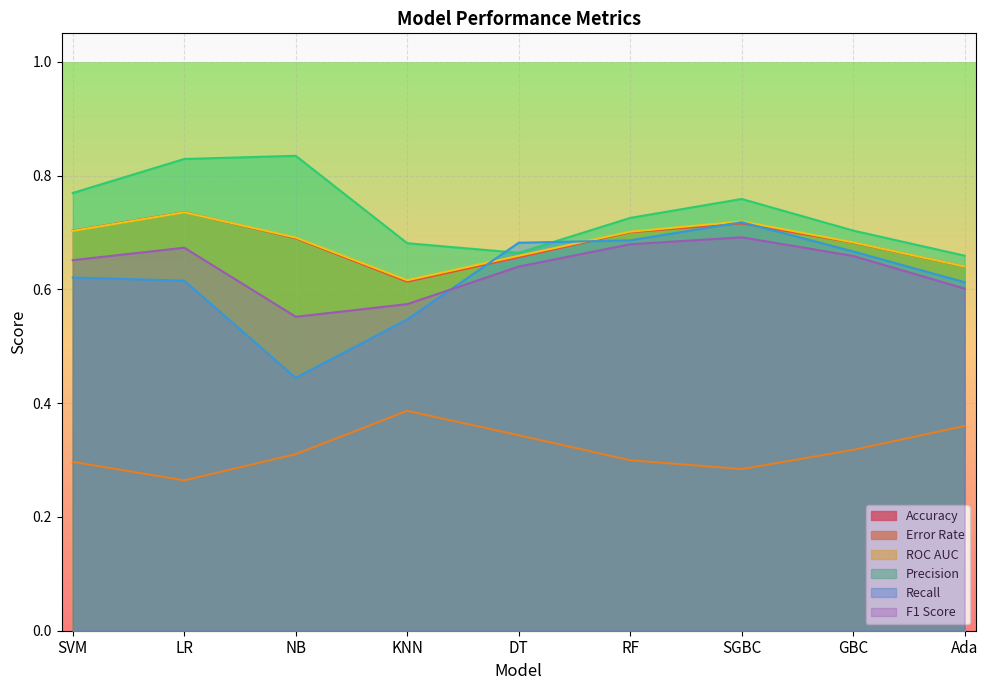

Reading left to right, transcribe all the data shown in this chart.

Accuracy: SVM=0.7	LR=0.7	NB=0.7	KNN=0.6	DT=0.7	RF=0.7	SGBC=0.7	GBC=0.7	Ada=0.6
Error Rate: SVM=0.3	LR=0.3	NB=0.3	KNN=0.4	DT=0.3	RF=0.3	SGBC=0.3	GBC=0.3	Ada=0.4
ROC AUC: SVM=0.7	LR=0.7	NB=0.7	KNN=0.6	DT=0.7	RF=0.7	SGBC=0.7	GBC=0.7	Ada=0.6
Precision: SVM=0.8	LR=0.8	NB=0.8	KNN=0.7	DT=0.7	RF=0.7	SGBC=0.8	GBC=0.7	Ada=0.7
Recall: SVM=0.6	LR=0.6	NB=0.4	KNN=0.5	DT=0.7	RF=0.7	SGBC=0.7	GBC=0.7	Ada=0.6
F1 Score: SVM=0.7	LR=0.7	NB=0.6	KNN=0.6	DT=0.6	RF=0.7	SGBC=0.7	GBC=0.7	Ada=0.6